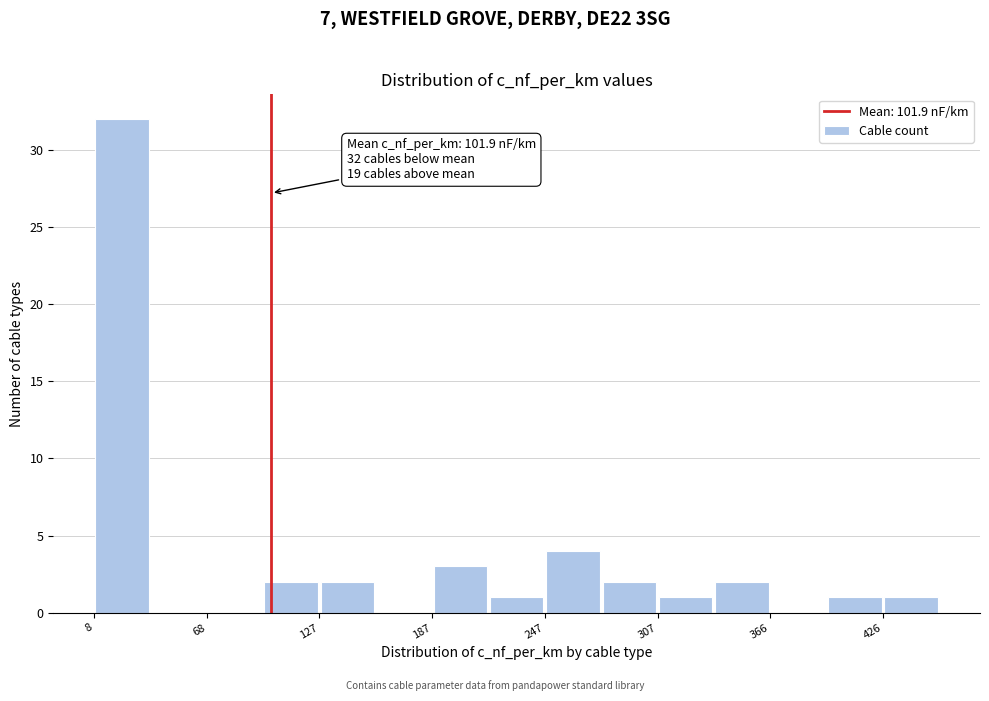

Around what value on the x-axis is the tallest bar? Give the approximate position of its centre, as read against the axis.

20